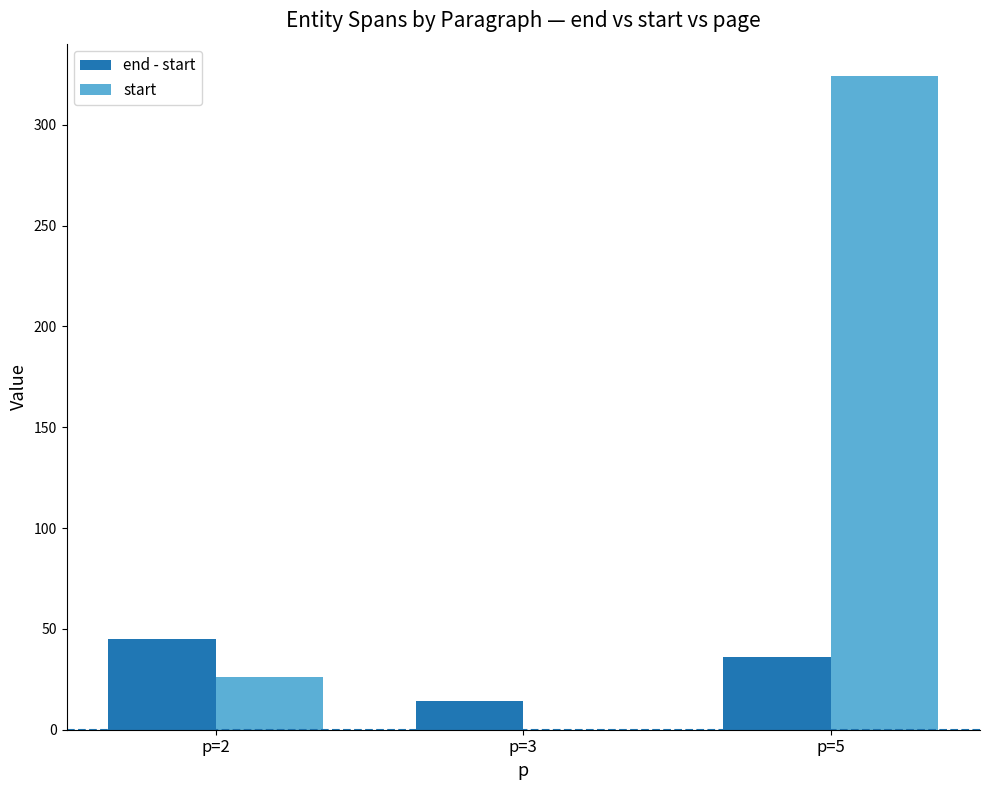

Are the bars grouped side by side (vs. stacked)?

Yes